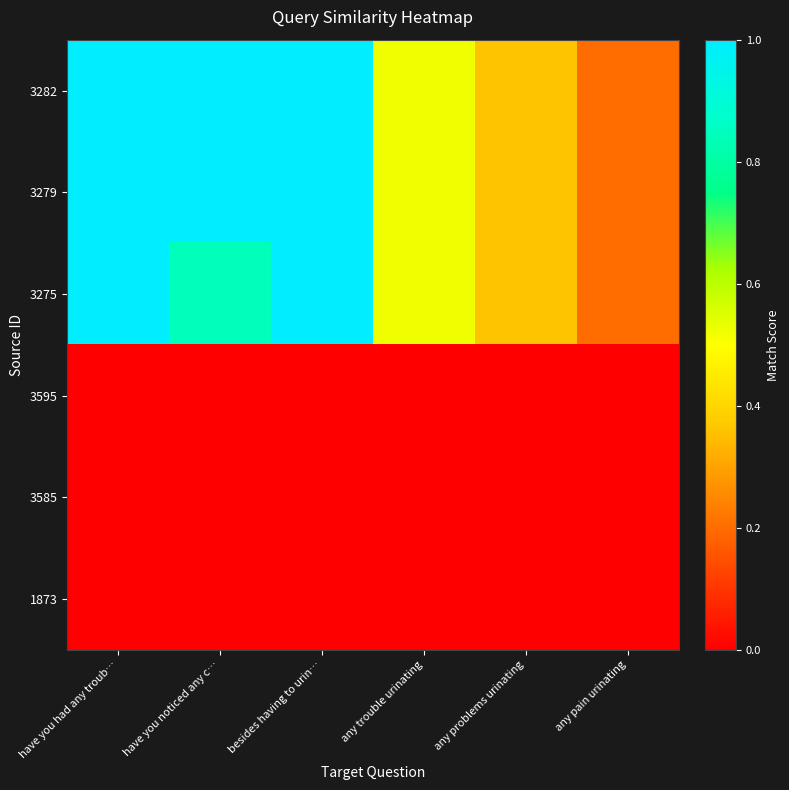

Which series changed the most between have you had any troub… and any problems urinating?

3282